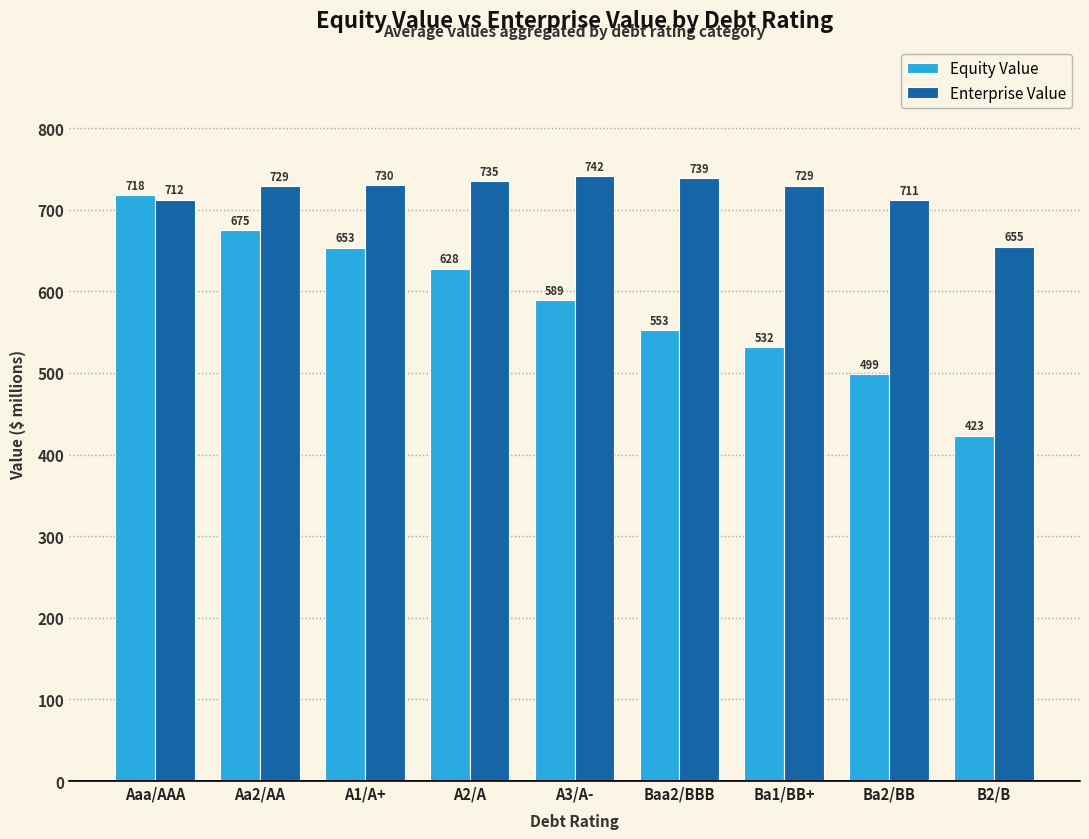

Is the value of Enterprise Value at Ba2/BB greater than the value of Equity Value at A1/A+?

Yes